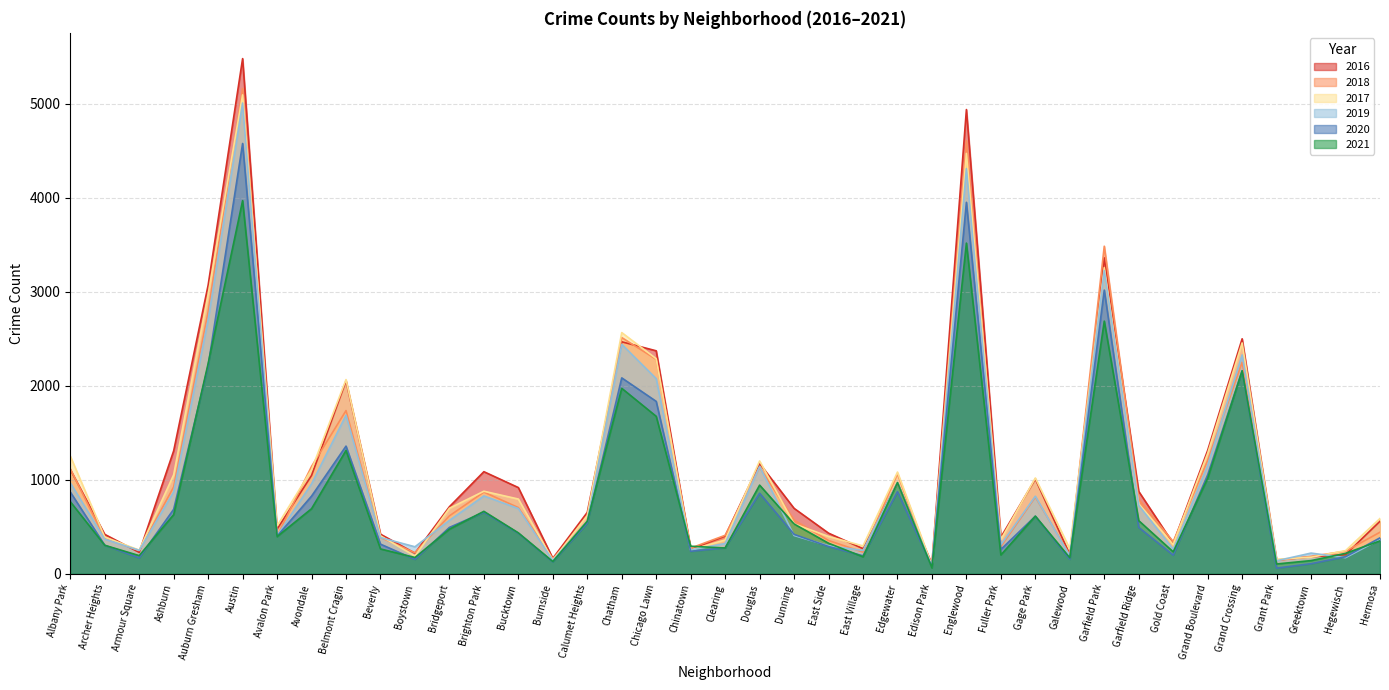

True or false: 2017 and 2016 intersect in this chart.

True